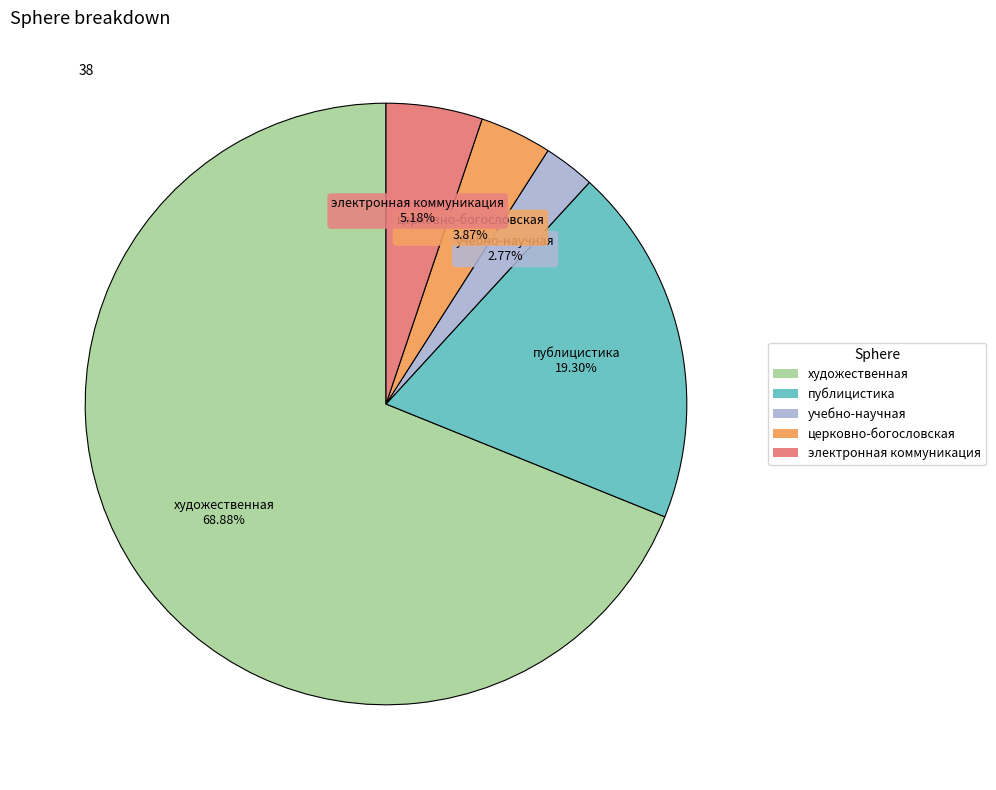

Does any single category account for the majority?

Yes